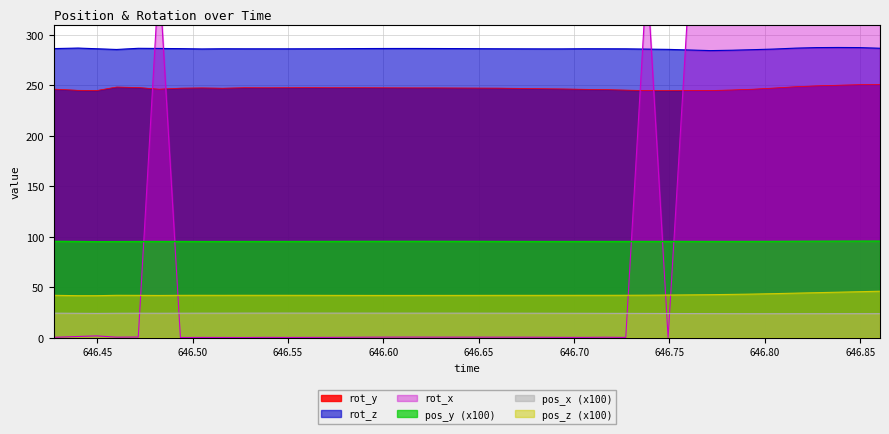

What is the difference between the maximum and minimum values in the pos_z series?

4.4